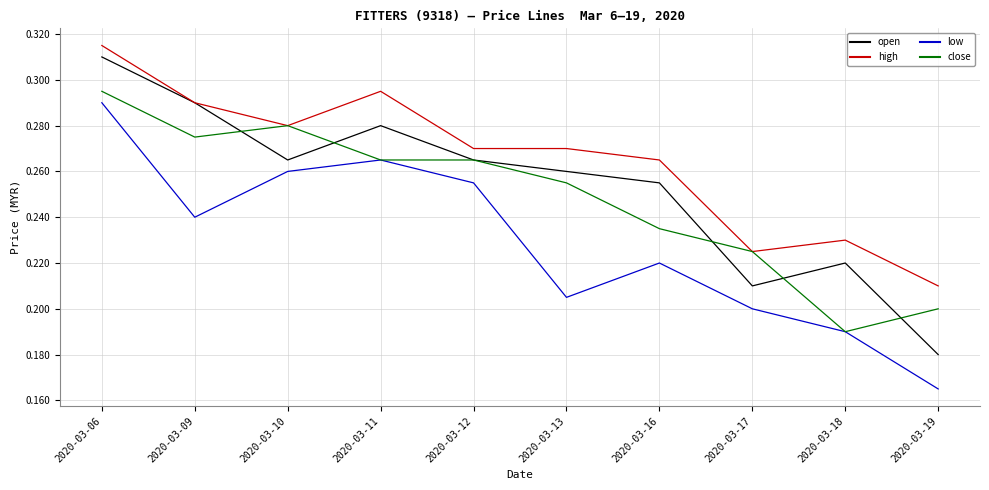

What is the sum of the low values at 2020-03-12 and 2020-03-13?

0.5